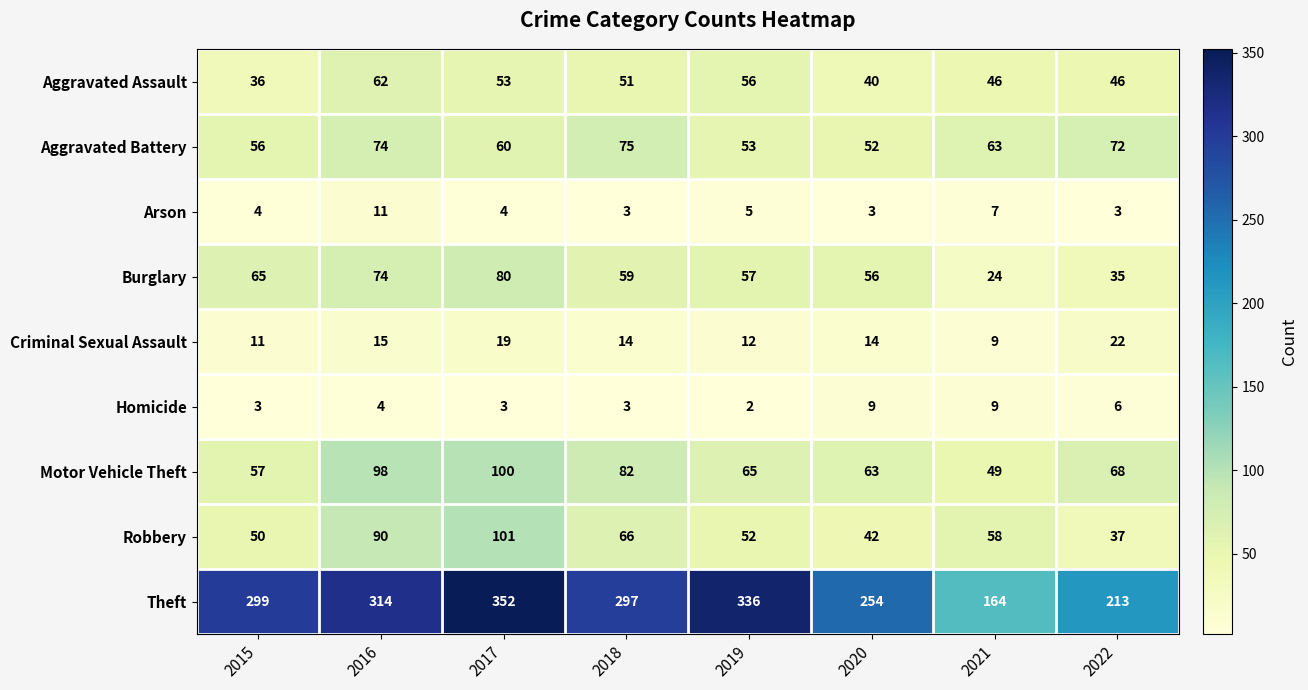

Is it true that Aggravated Assault equals 83 at 2019?

False